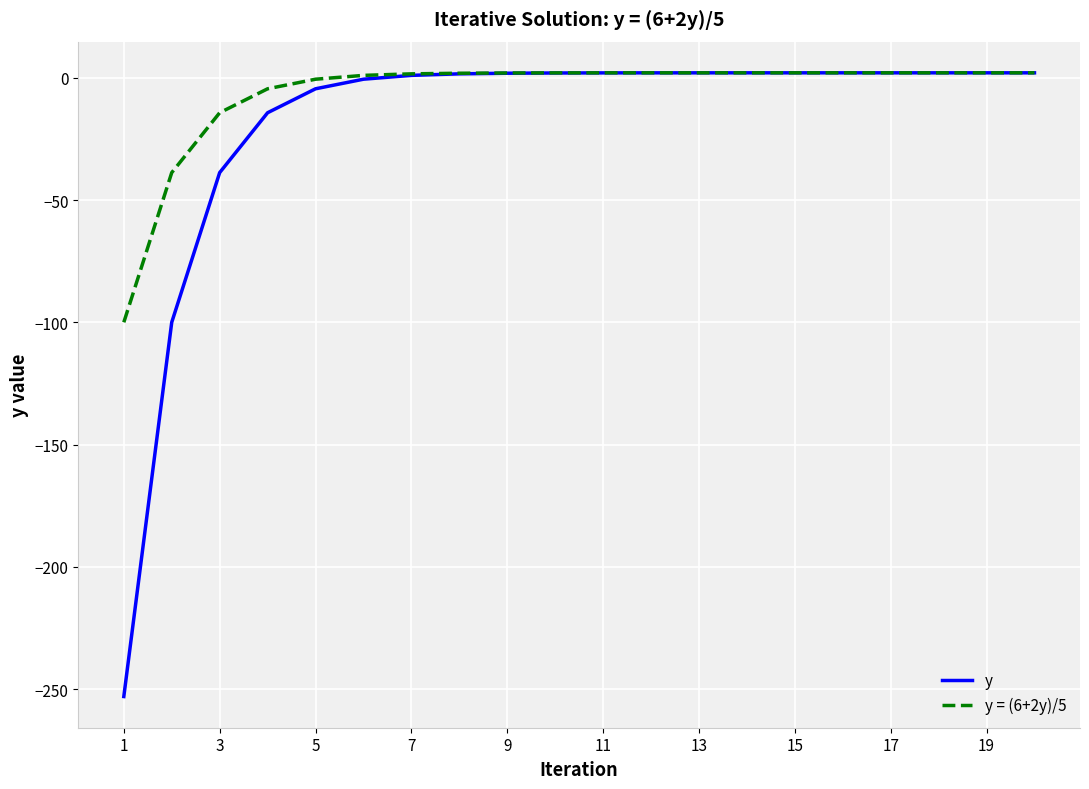

List the series in order of their overall mean, lowest first.

y, y = (6+2y)/5